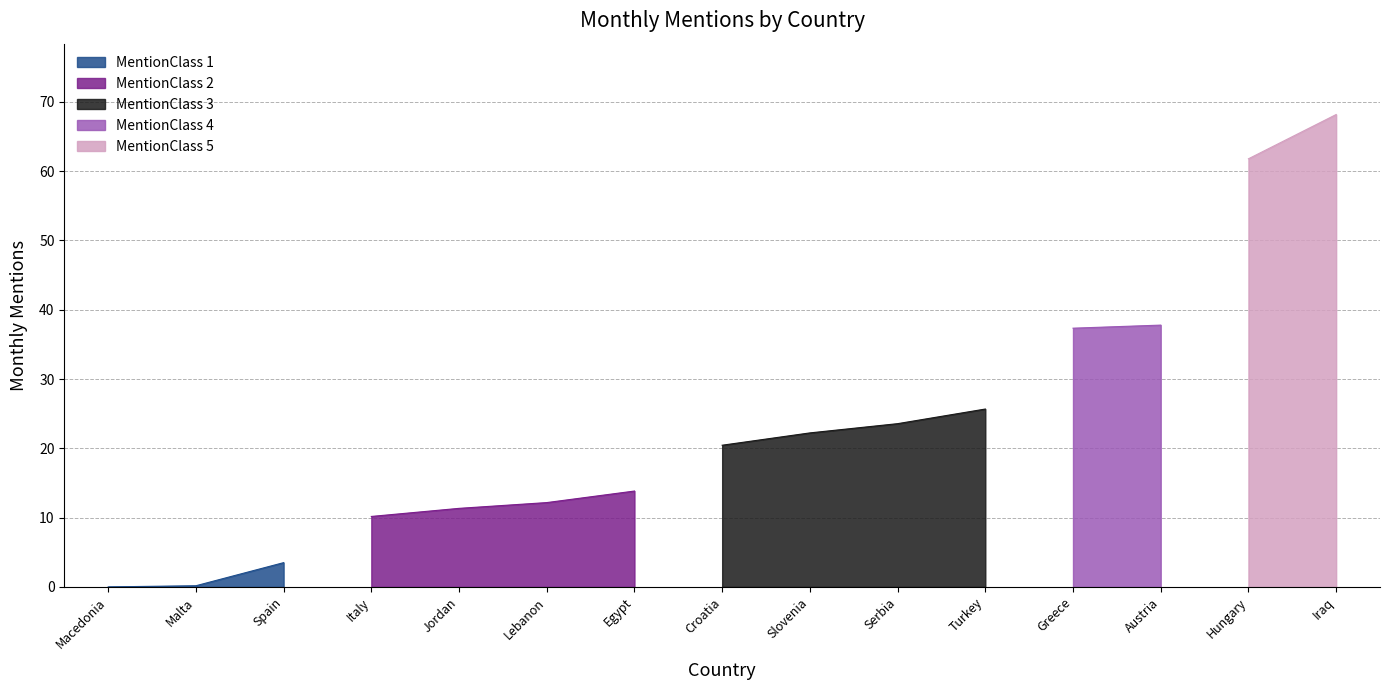

What is the change in value from Lebanon to Serbia?

+11.4